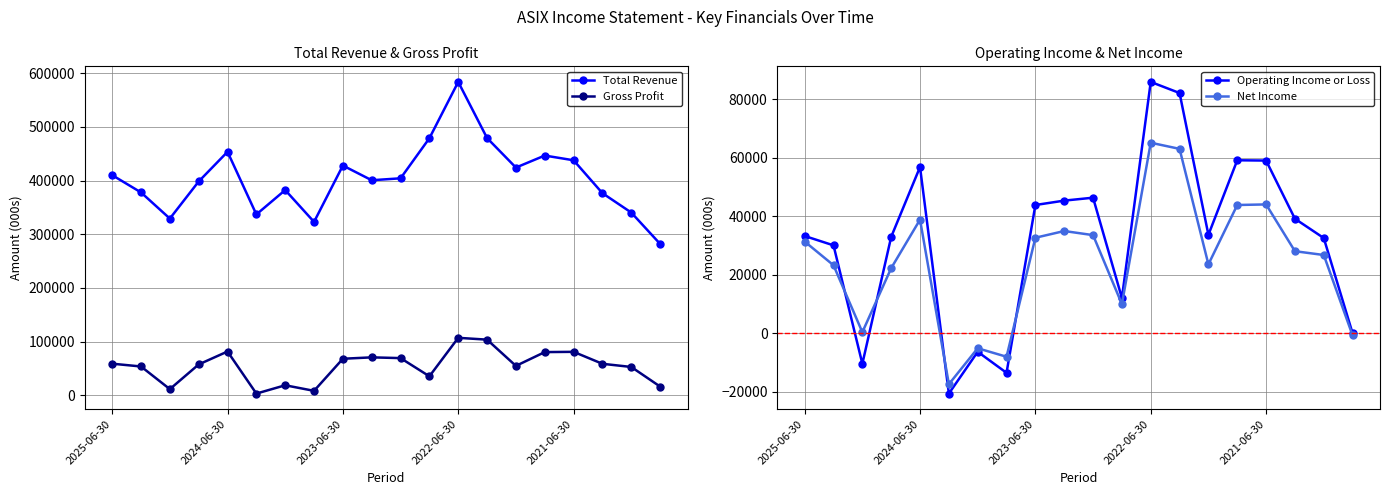

The value of Gross Profit at 2022-06-30 is 163037. True or false?

False